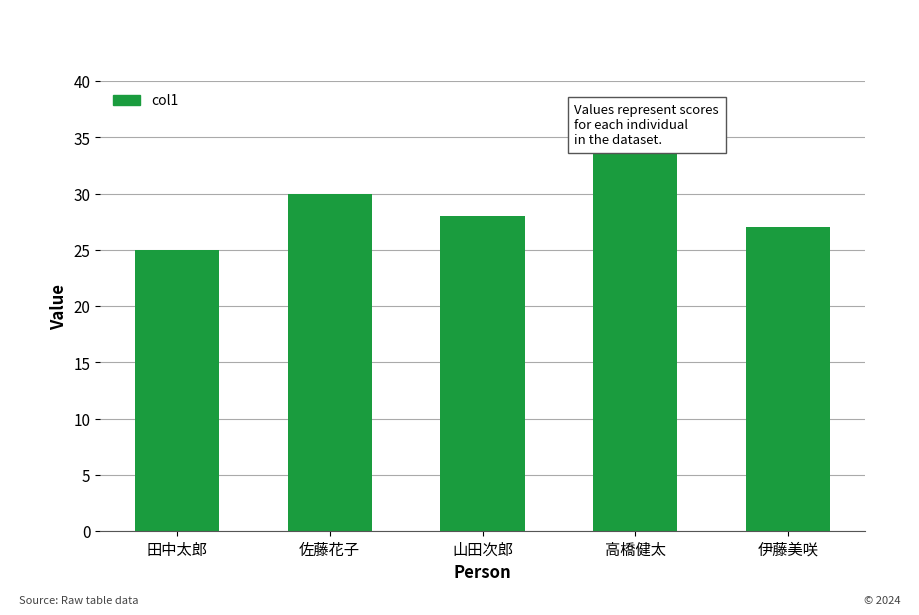

The chart shows a value of 25 at 田中太郎. True or false?

True